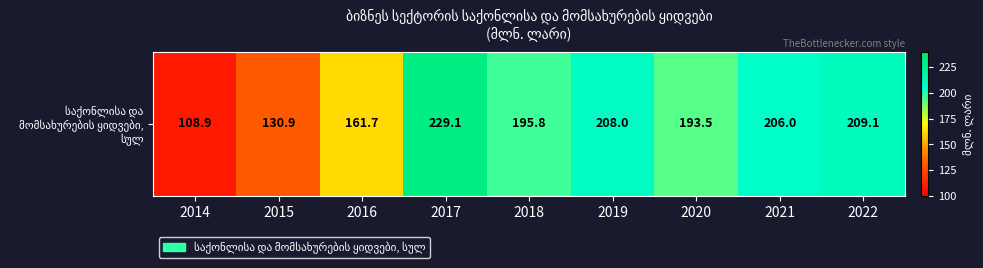

The chart shows a value of 394.9 at 2017. True or false?

False